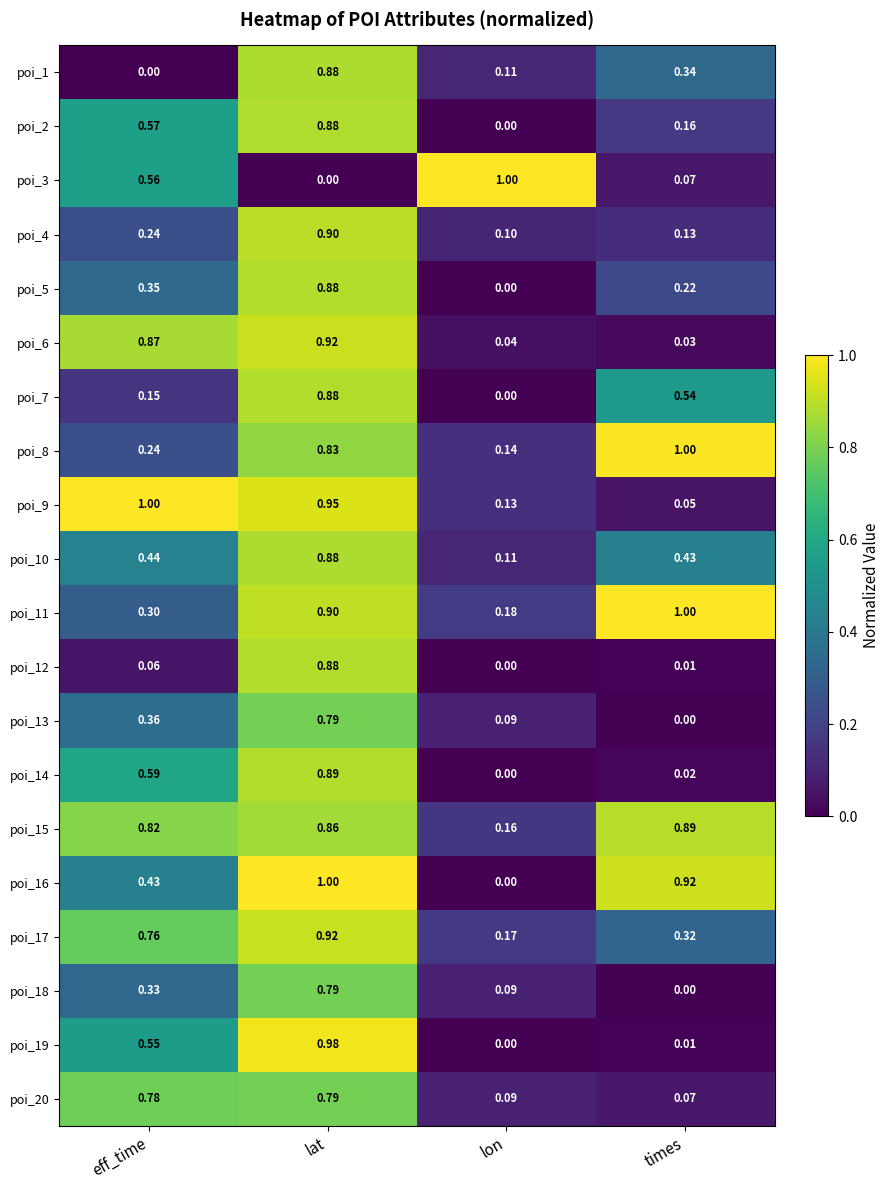

Is the value of poi_18 at times greater than the value of poi_13 at eff_time?

No